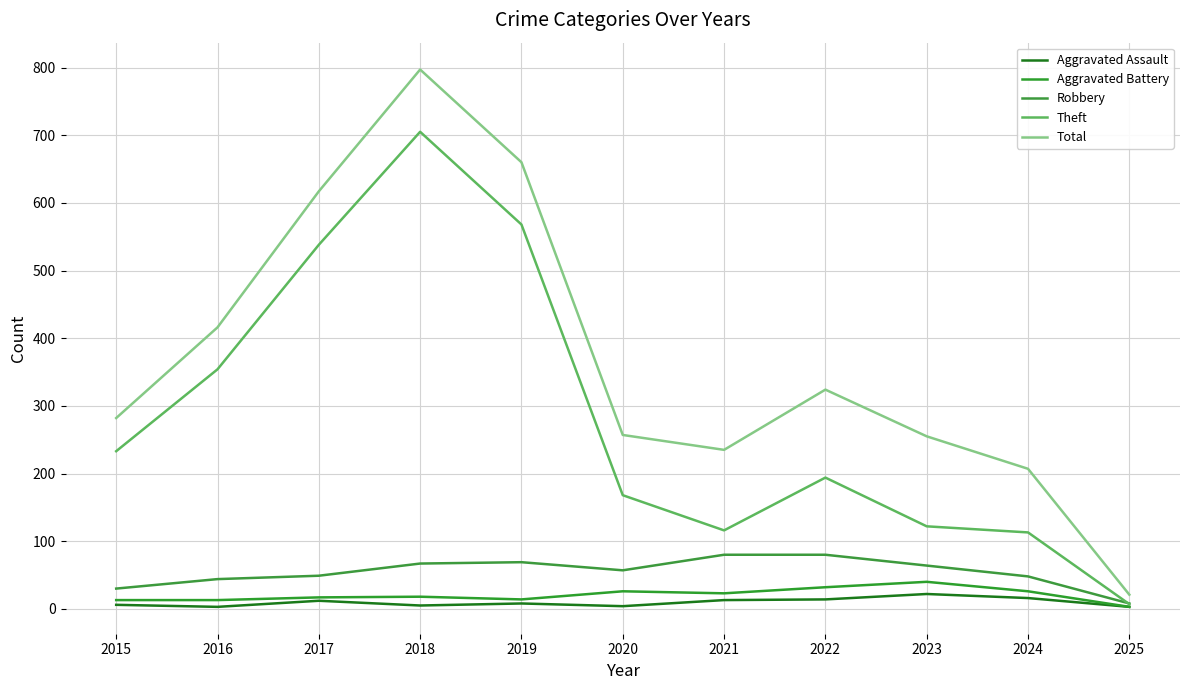

Which has a higher value, 2020 or 2023?

2023